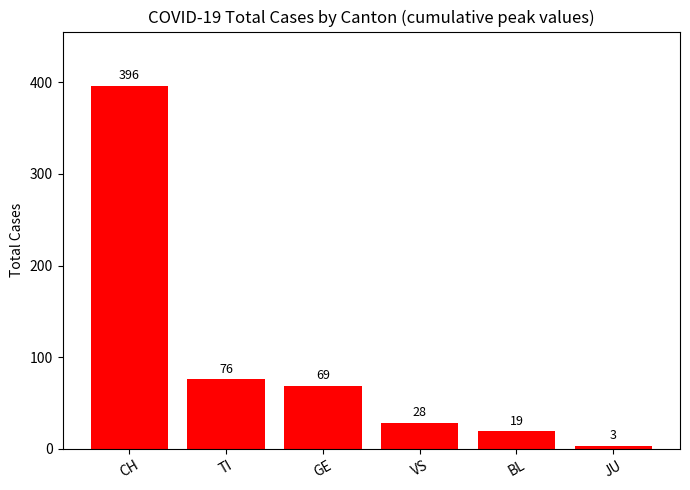

What position from the left is BL?

5